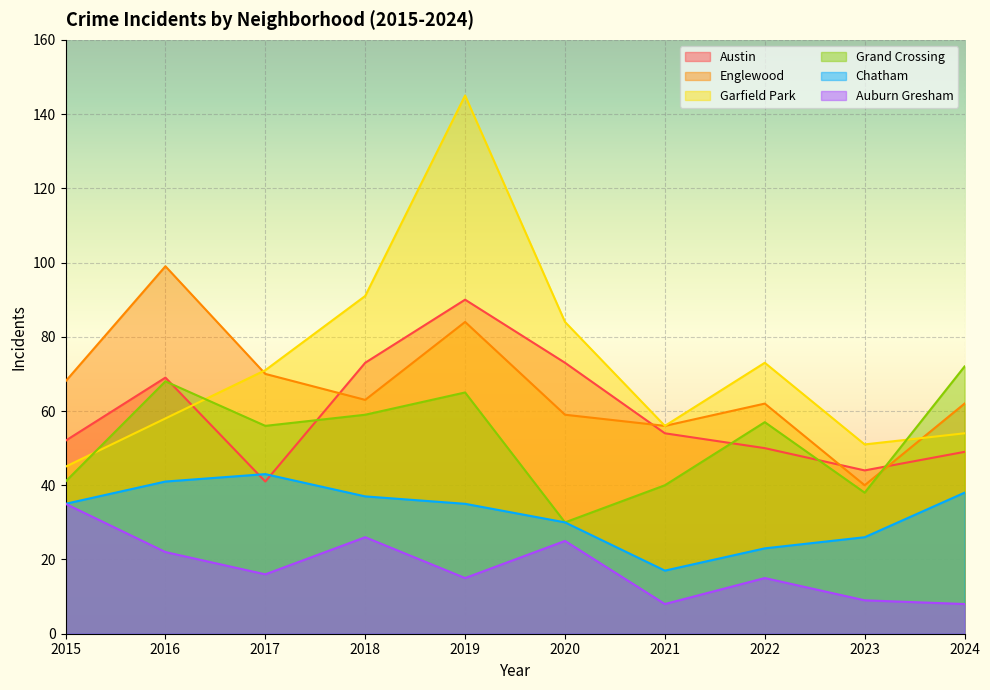

How many lines are shown in the chart?

6